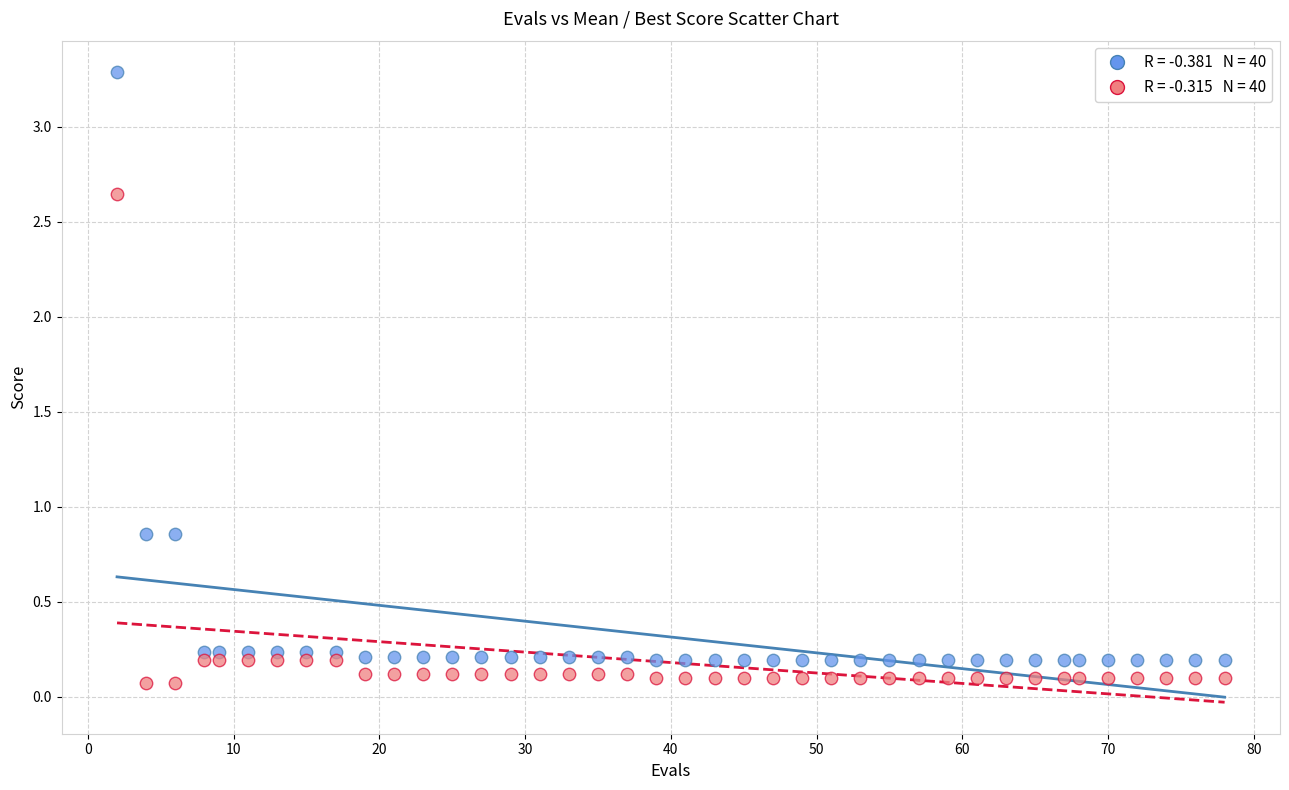

Across all data points, what is the range of X values (max minus min)?

76.0